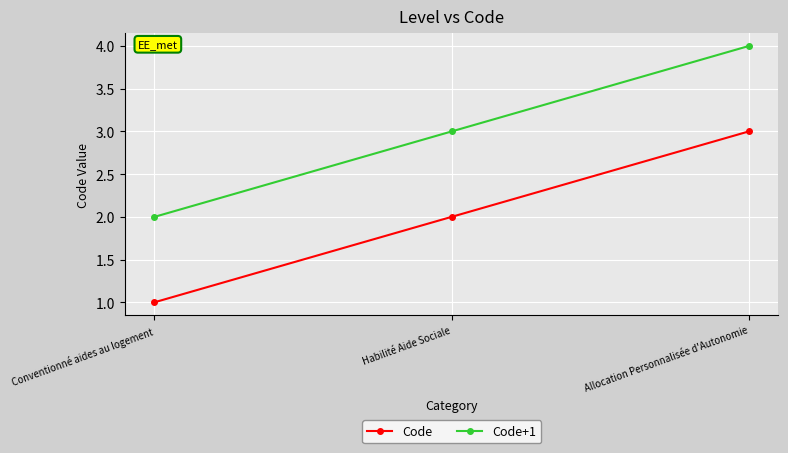

What is the sum of the Code values at Habilité Aide Sociale and Allocation Personnalisée d'Autonomie?

5